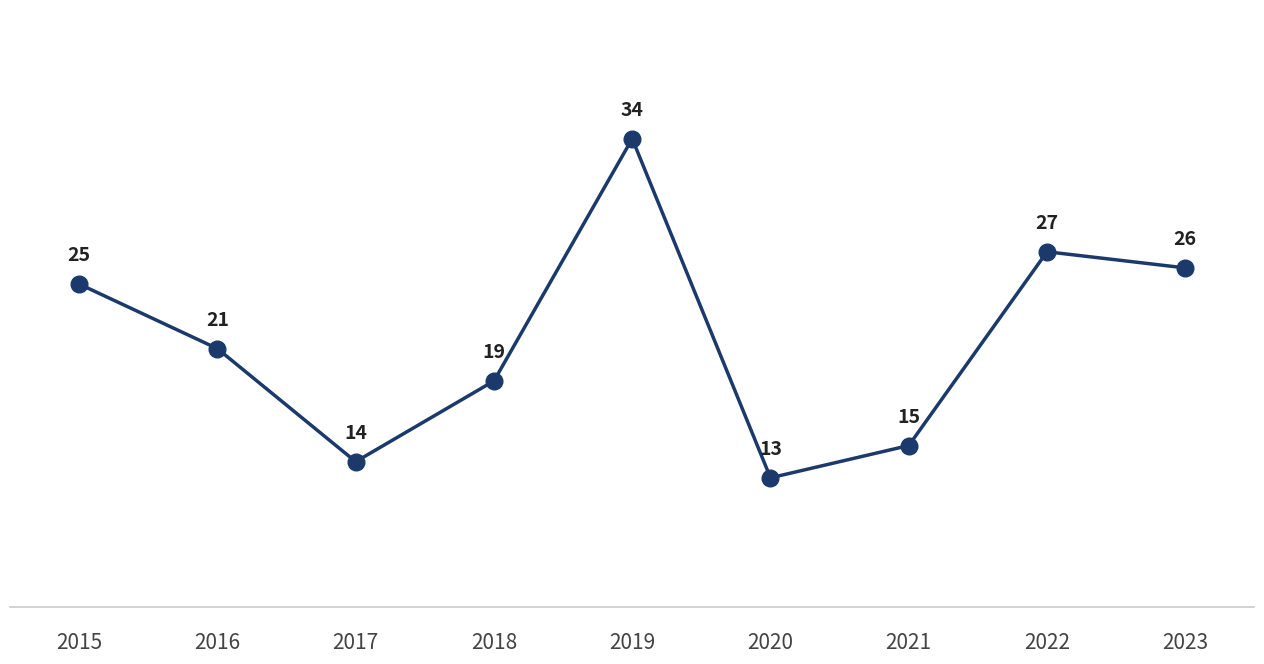

Does the chart display data point markers on the line(s)?

Yes